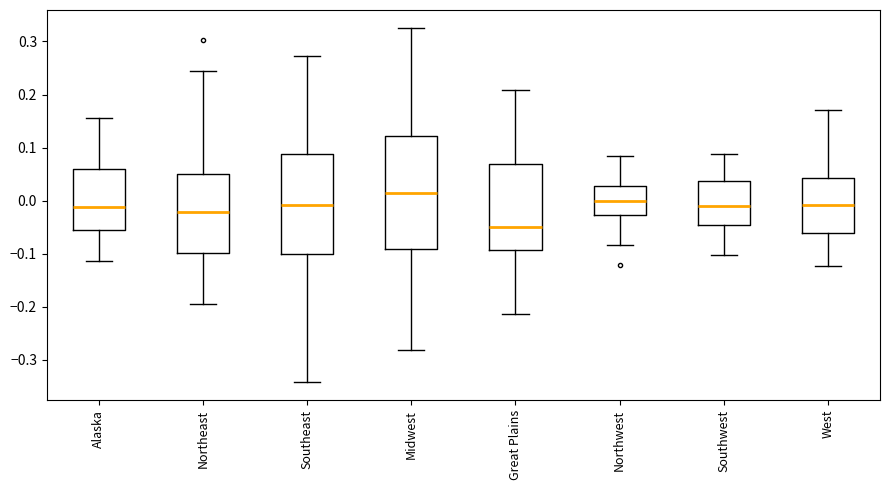

Which box has the lowest median line?

Great Plains